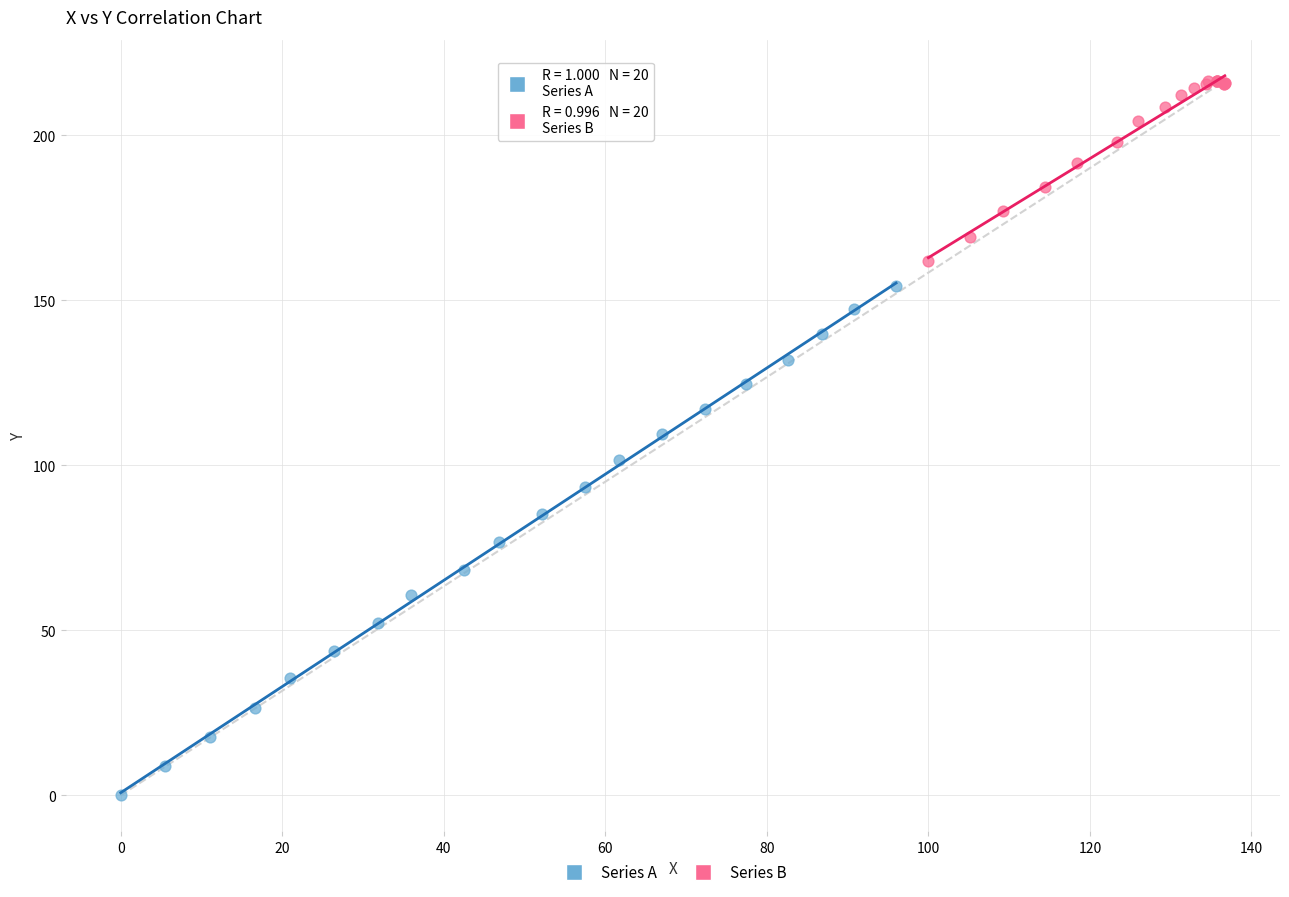

Which series reaches the minimum Y coordinate?

Series A